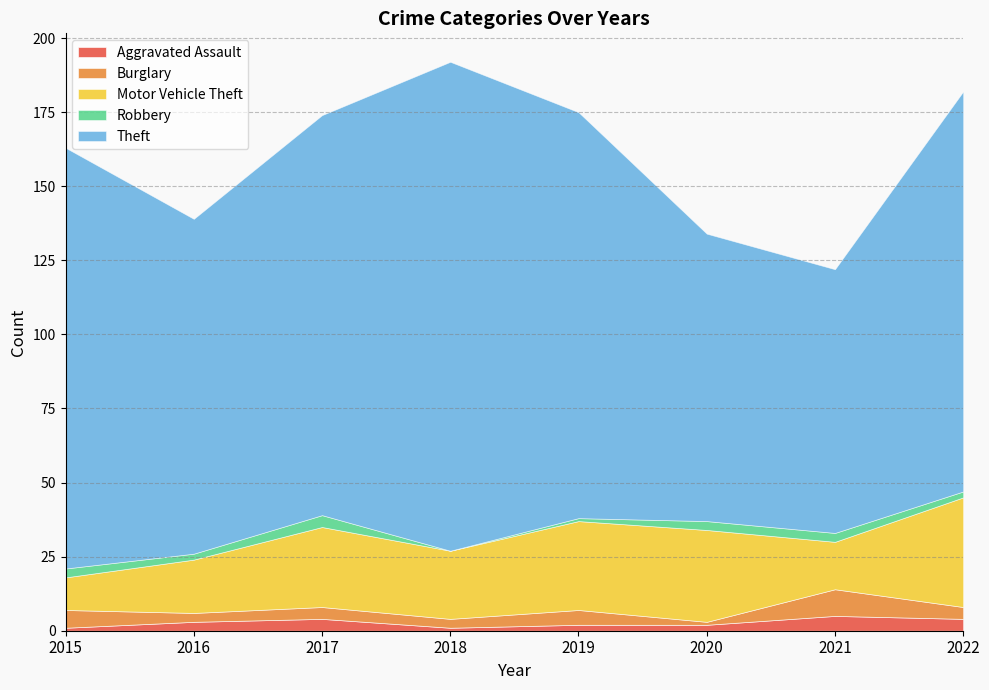

How many positive values does the Robbery series have?

7